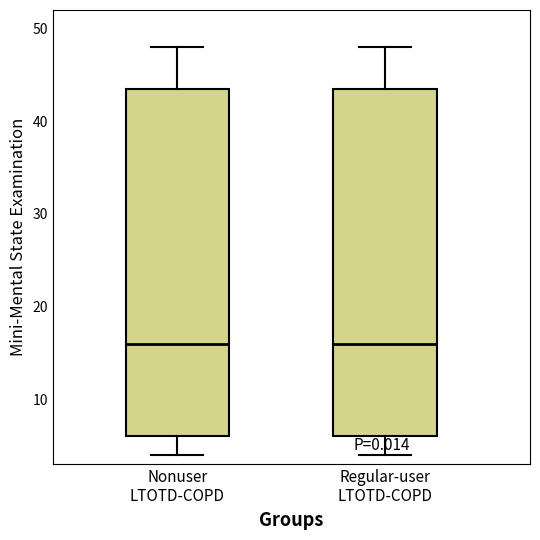

Reading left to right, read every box against the y-axis: the position of its median line, the range the box covers, and the ends of its whiskers. The values are not printed on the chart, so give them approximately, as read against the axis.

Nonuser LTOTD-COPD: median 16, box 6 to 43, whiskers 4 to 48
Regular-user LTOTD-COPD: median 16, box 6 to 43, whiskers 4 to 48